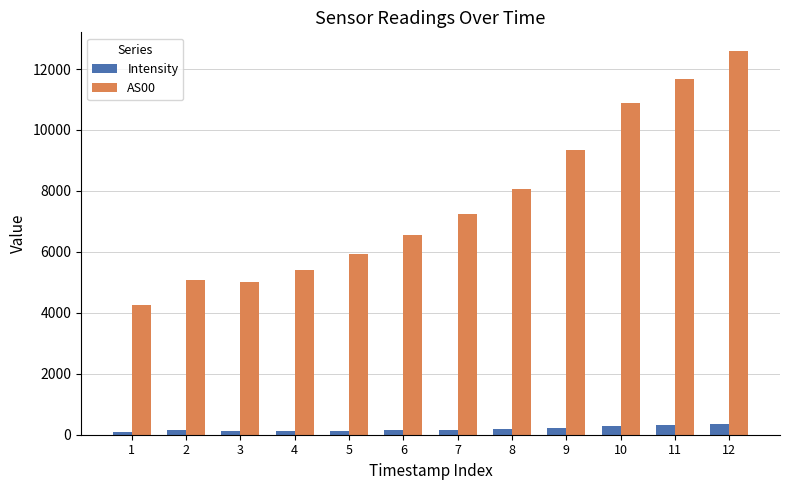

The value of AS00 at 5 is 5935.0. True or false?

True